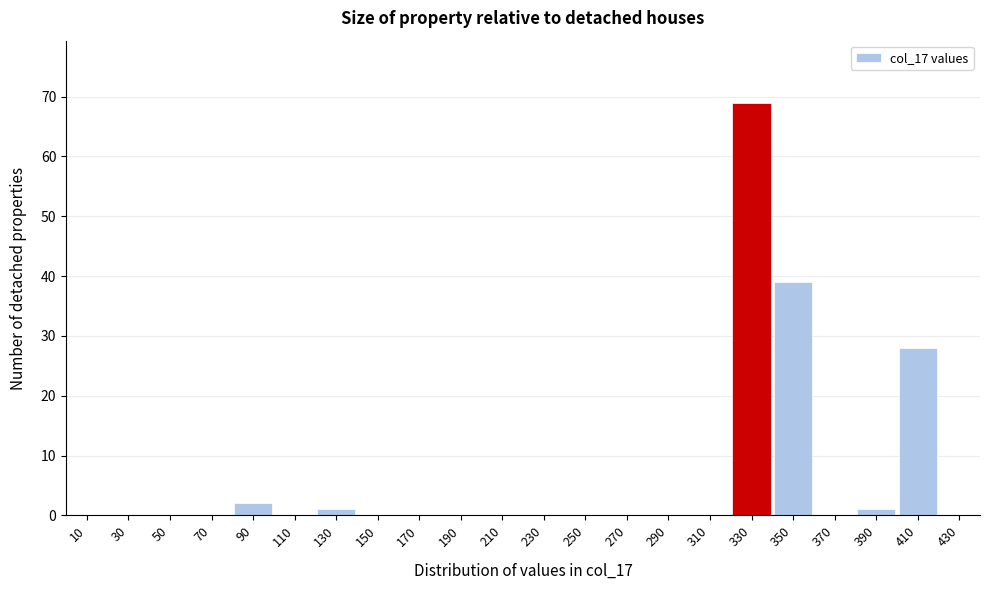

Reading left to right, list every bar in this chart as the range it spans on the x-axis followed by its height. The values are not printed on the chart, so give them approximately, as read against the axis.

0 to 20: 0
20 to 40: 0
40 to 60: 0
60 to 80: 0
80 to 100: 2
100 to 120: 0
120 to 140: 1
140 to 160: 0
160 to 180: 0
180 to 200: 0
200 to 220: 0
220 to 240: 0
240 to 260: 0
260 to 280: 0
280 to 300: 0
300 to 320: 0
320 to 340: 69
340 to 360: 39
360 to 380: 0
380 to 400: 1
400 to 420: 28
420 to 440: 0